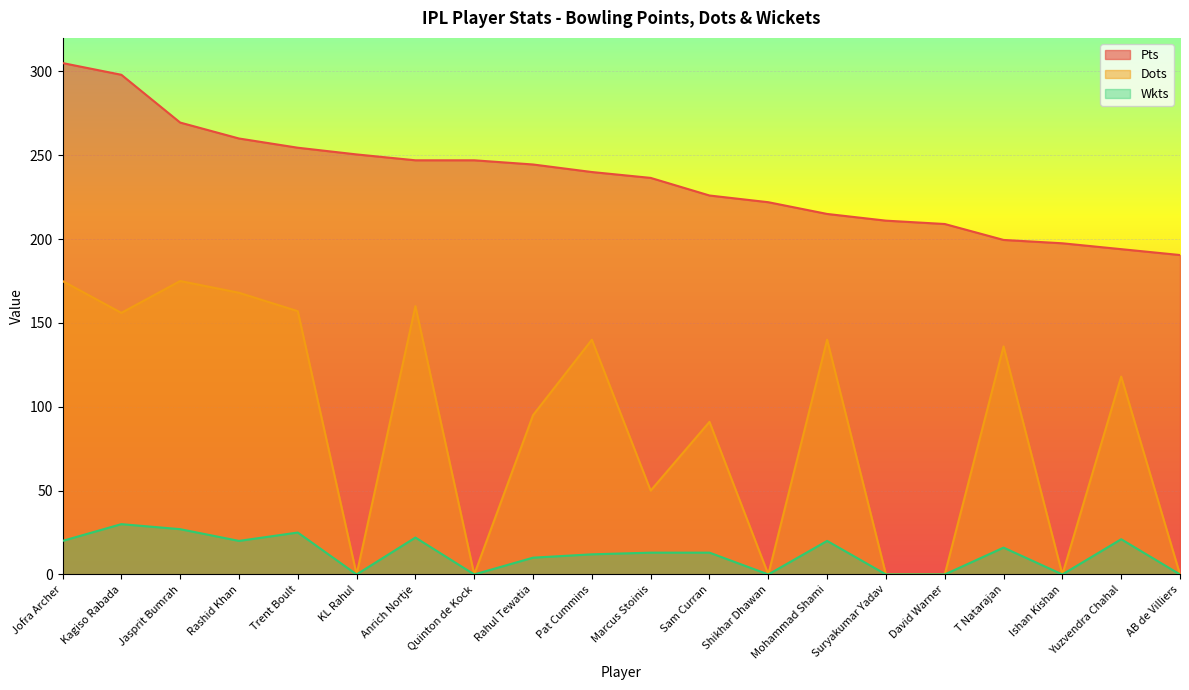

What position from the left is Mohammad Shami?

14